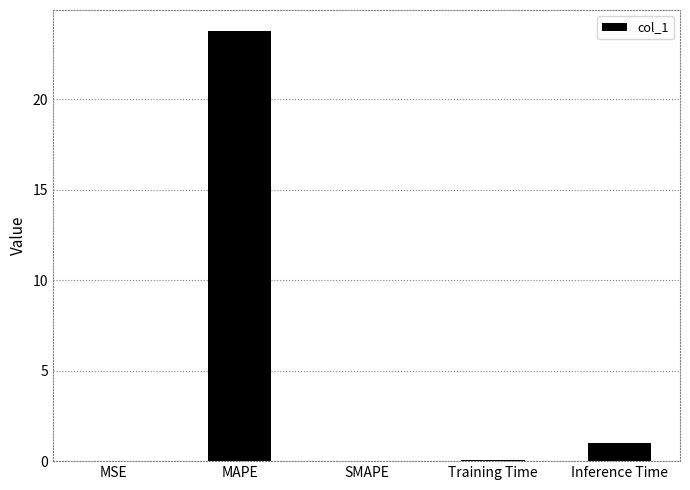

Between SMAPE and Inference Time, which is larger?

Inference Time